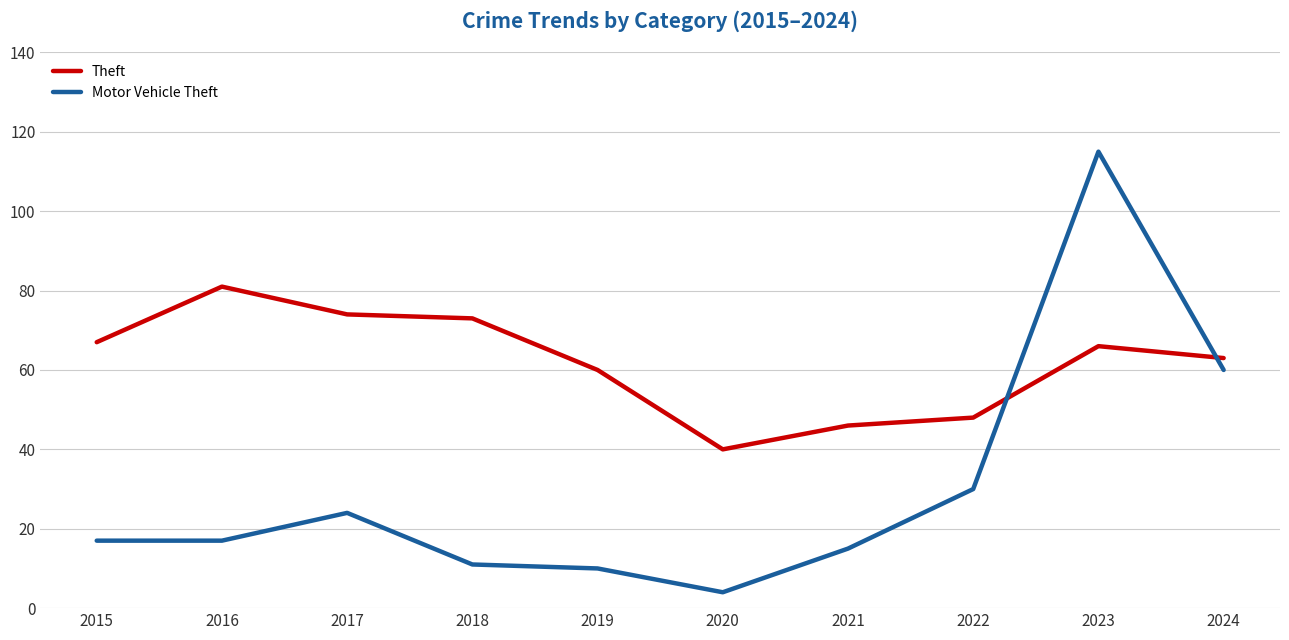

List the series in order of their overall mean, highest first.

Theft, Motor Vehicle Theft